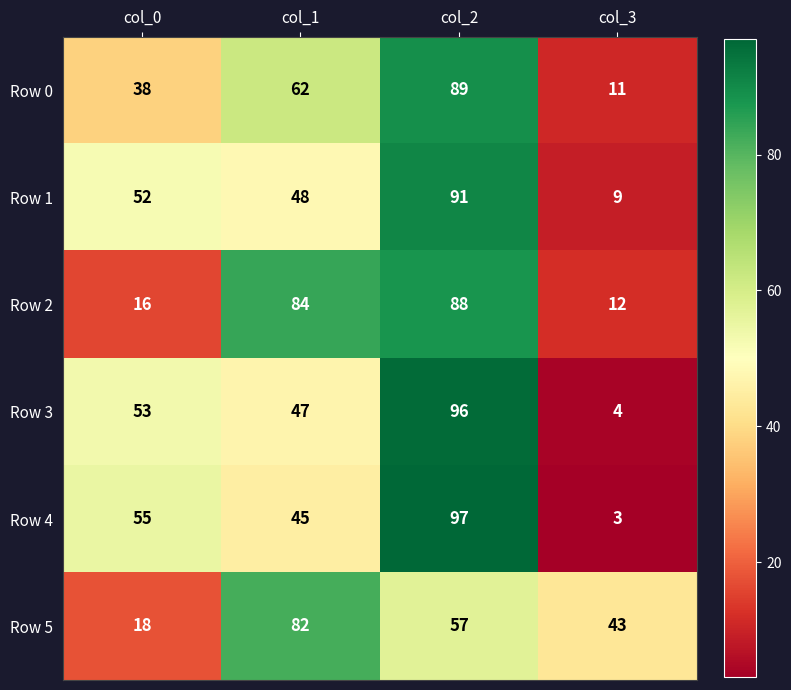

At which label is Row 2 closest to 50?

col_0